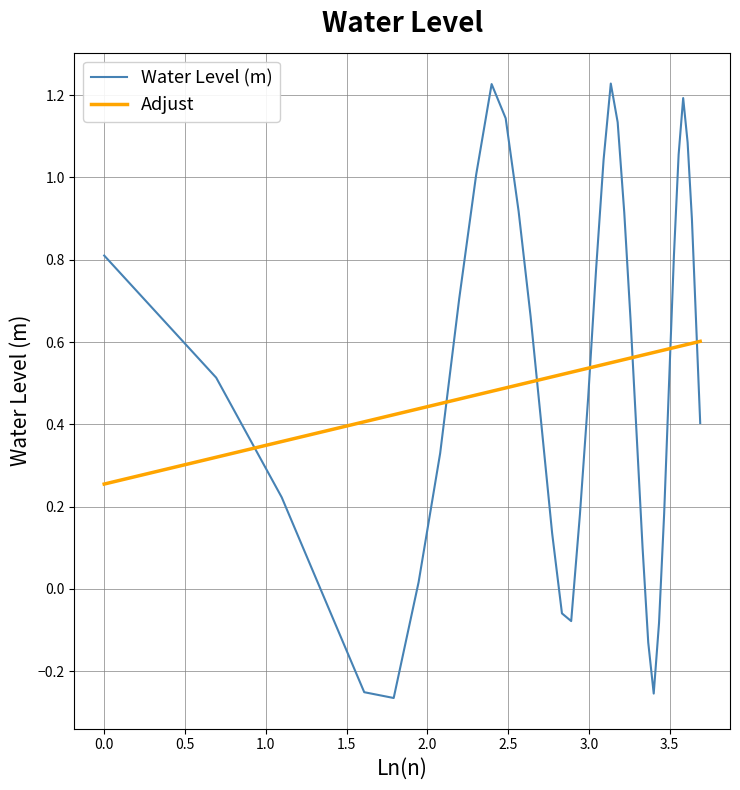

How many values in Water Level (m) are above zero?

32